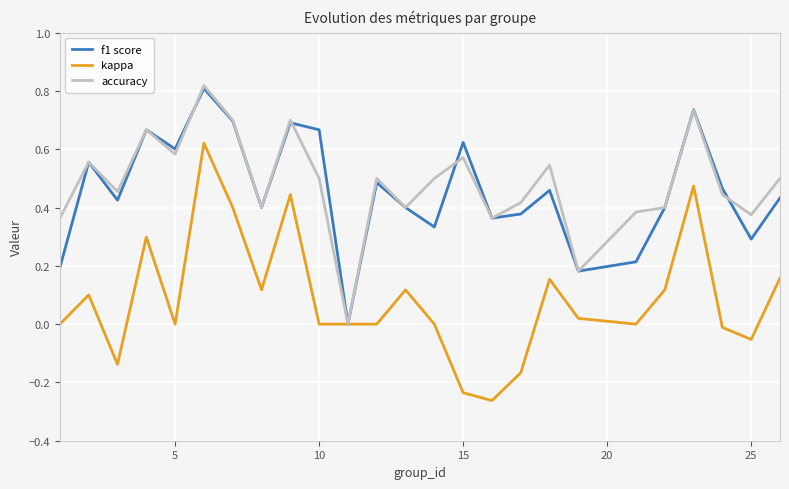

Which series has the widest spread of values?

kappa